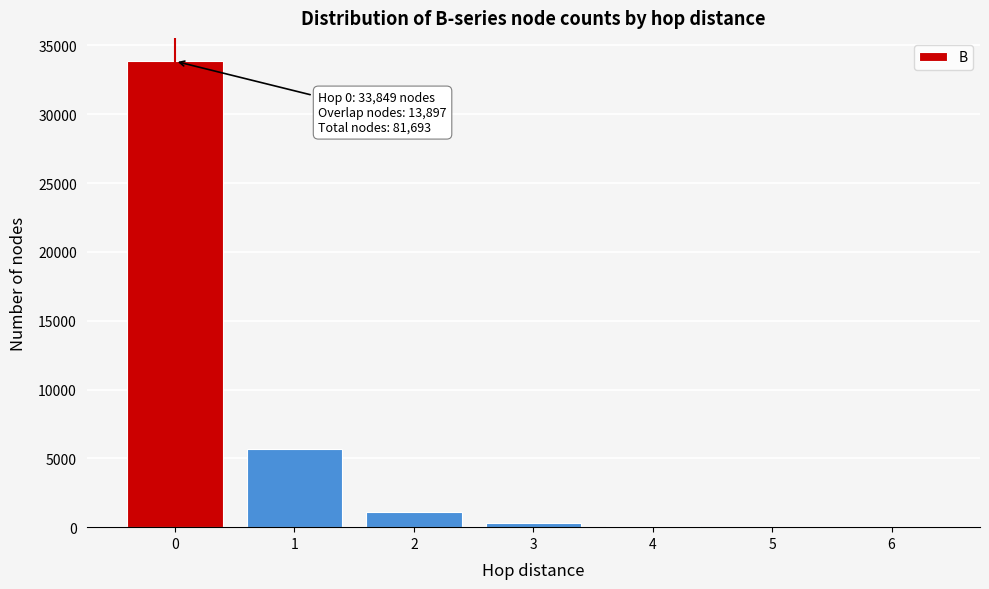

Approximately how many times larger is the value at 0 compared to 1?

5.9